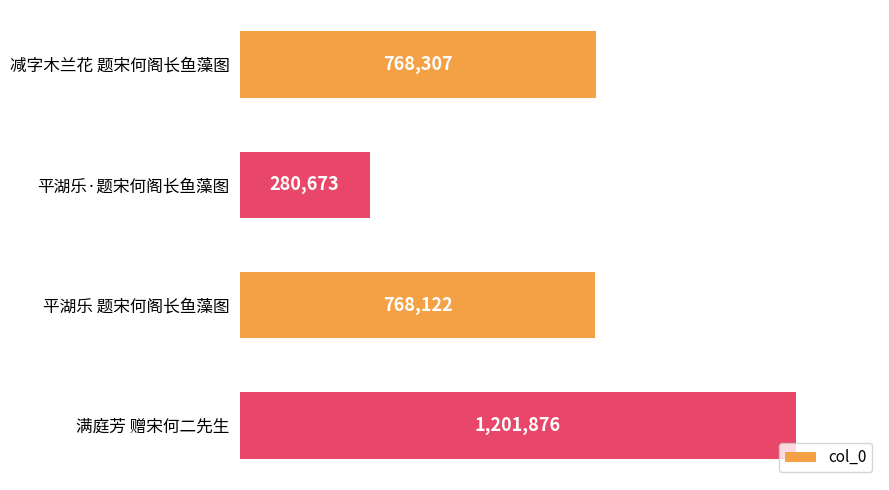

Where is the data nearest to the value 741274?

平湖乐 题宋何阁长鱼藻图